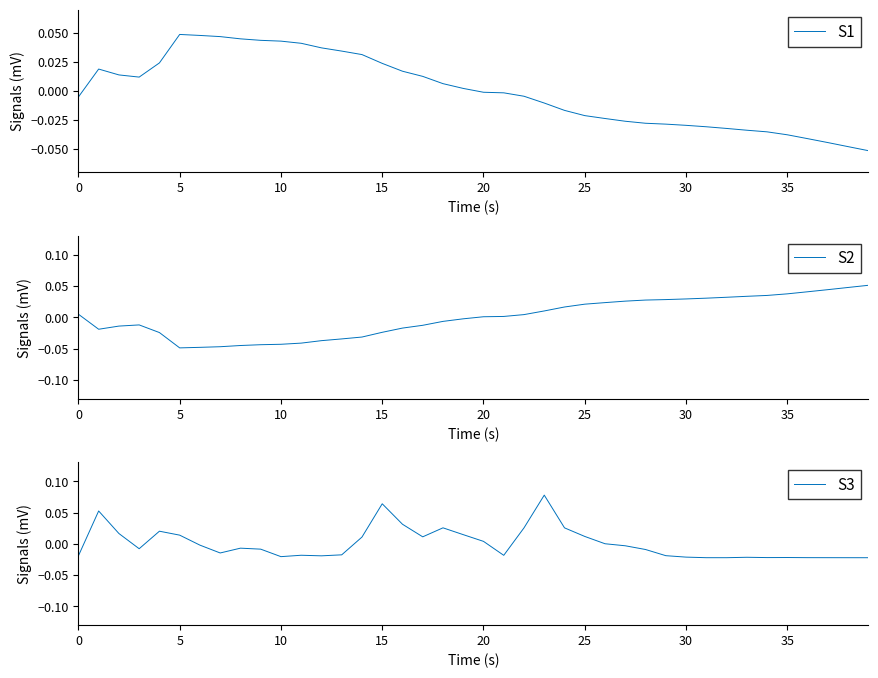

At which label does S1 reach its minimum?

39